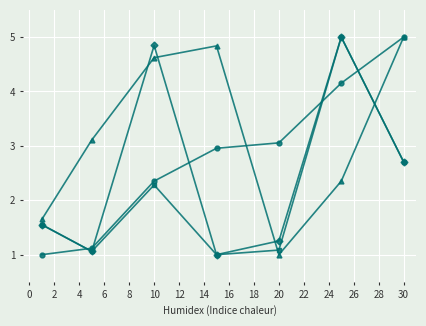

What is the greatest value displayed?

5.0